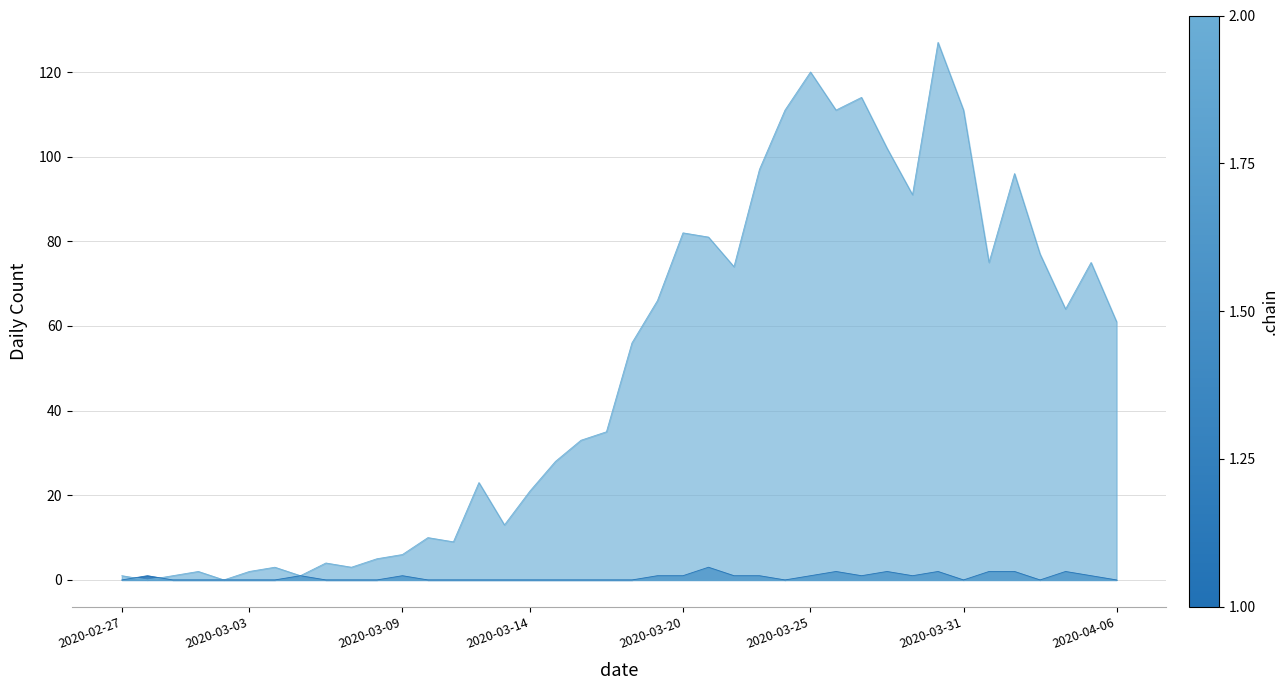

Does the chart display data point markers on the line(s)?

No